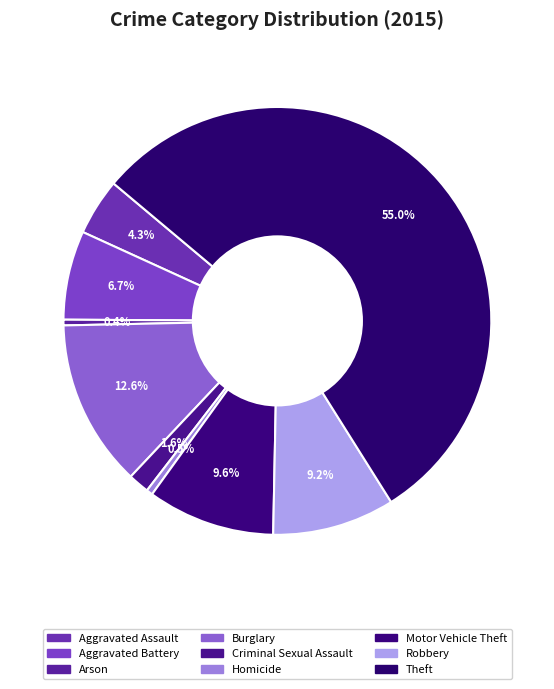

To the nearest percent, what is the difference between the Criminal Sexual Assault and Aggravated Assault slice percentages?

3%